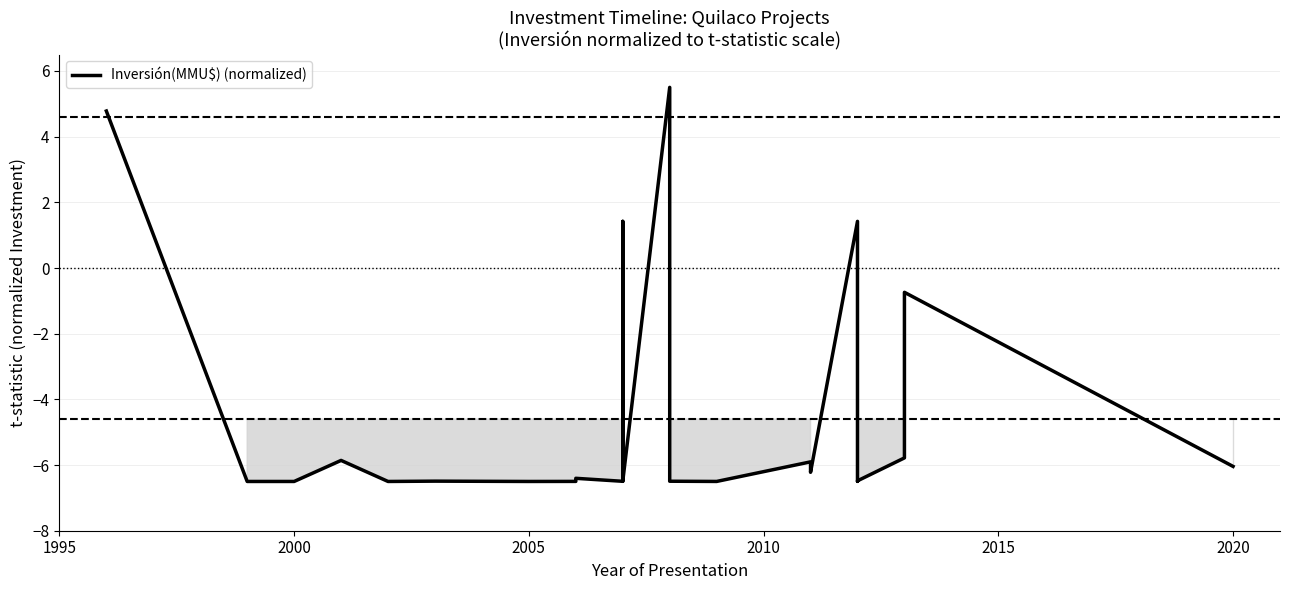

Reading left to right, what are all the values shown in this chart?

4.8	-6.5	-6.5	-5.9	-6.5	-6.5	-6.5	-6.5	-6.5	-6.5	-6.4	-6.4	-6.5	-6.5	-6.5	1.4	-6.5	5.5	1.4	-6.5	-6.5	-5.9	-6.2	1.4	-6.5	-6.5	-5.8	-5.8	-0.7	-6.0